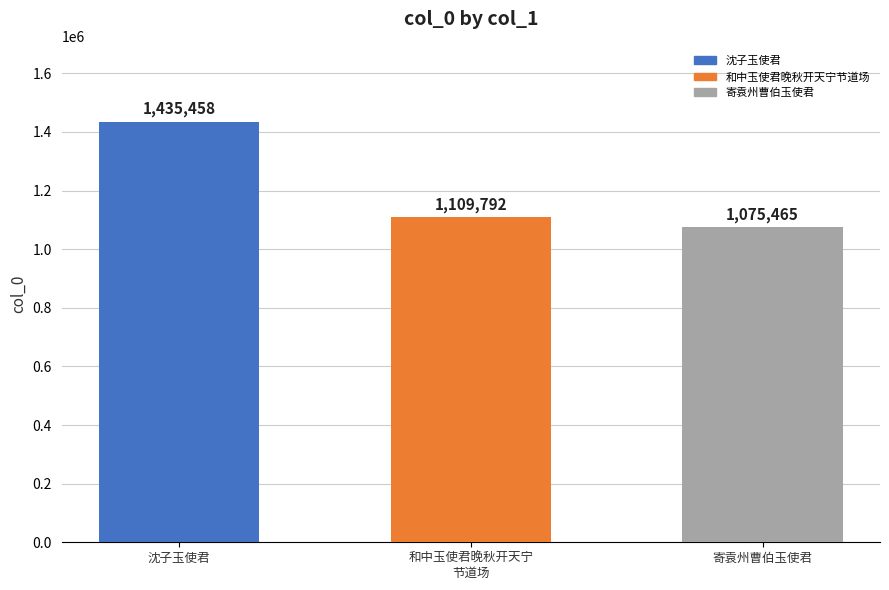

The value at 沈子玉使君 is 2002925. True or false?

False